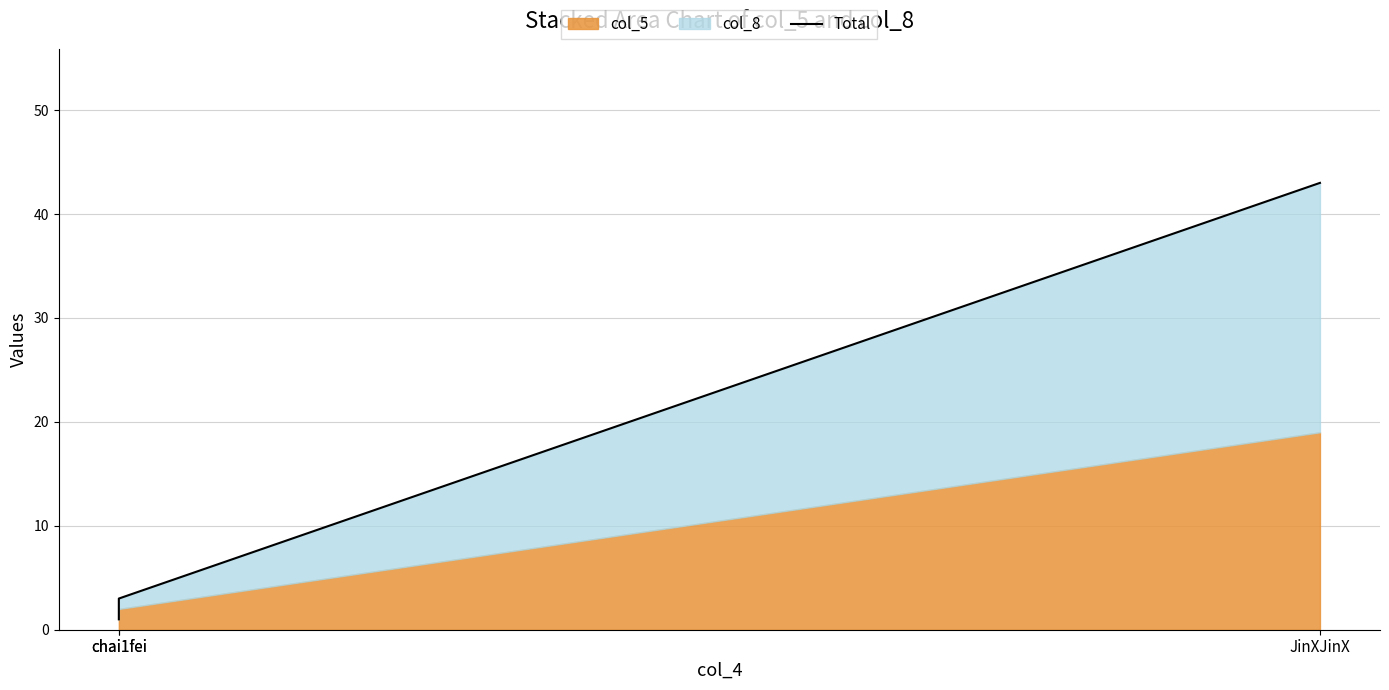

What is the maximum value shown in the chart?

43